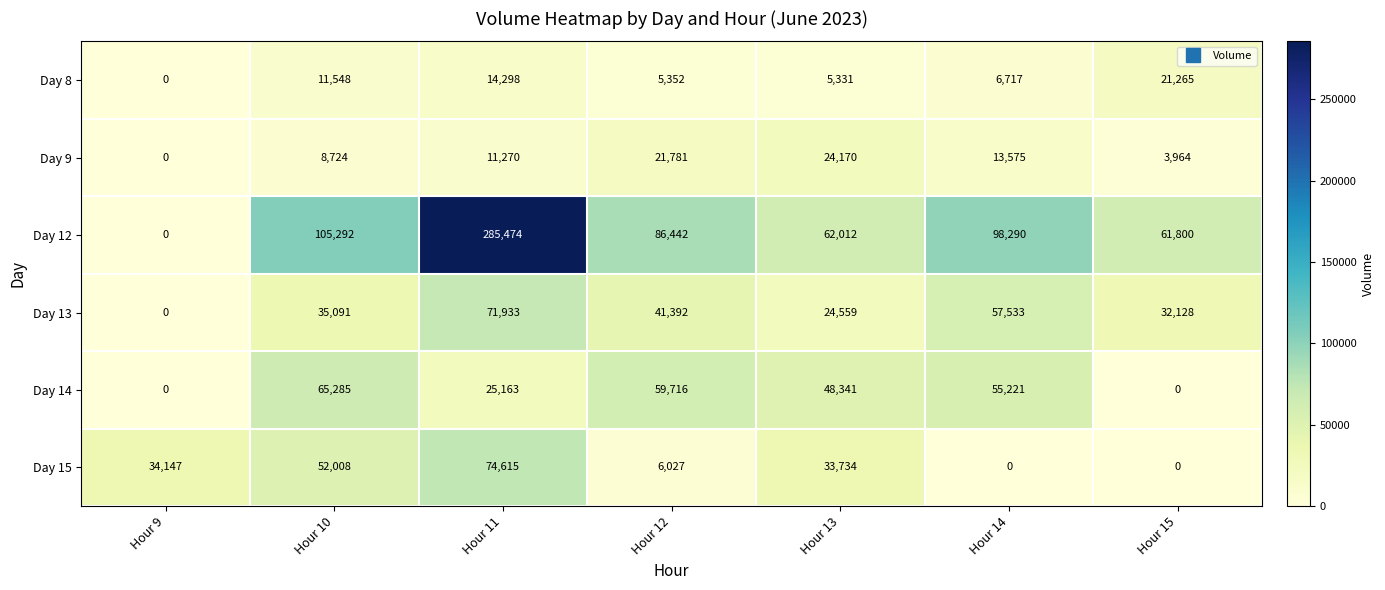

Which category has the highest value in the Day 8 series?

Hour 15